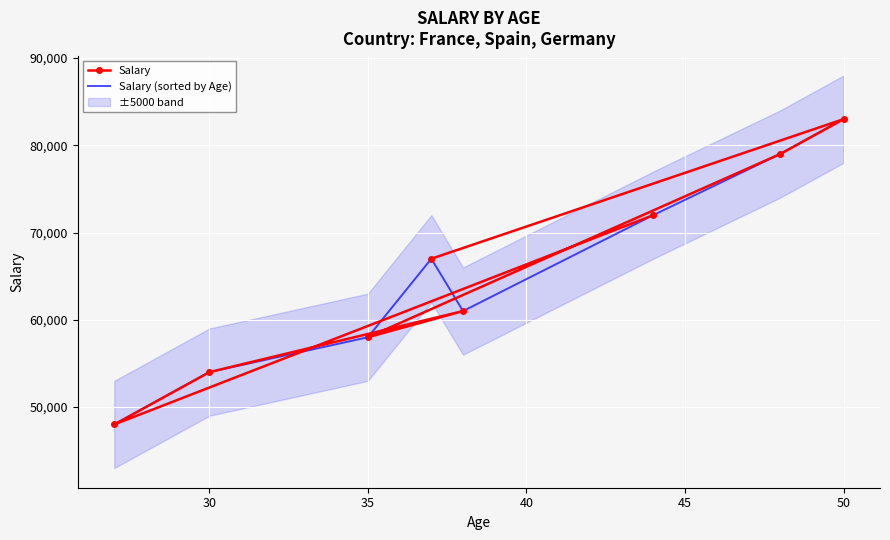

What is the lowest value of the Salary series?

48000